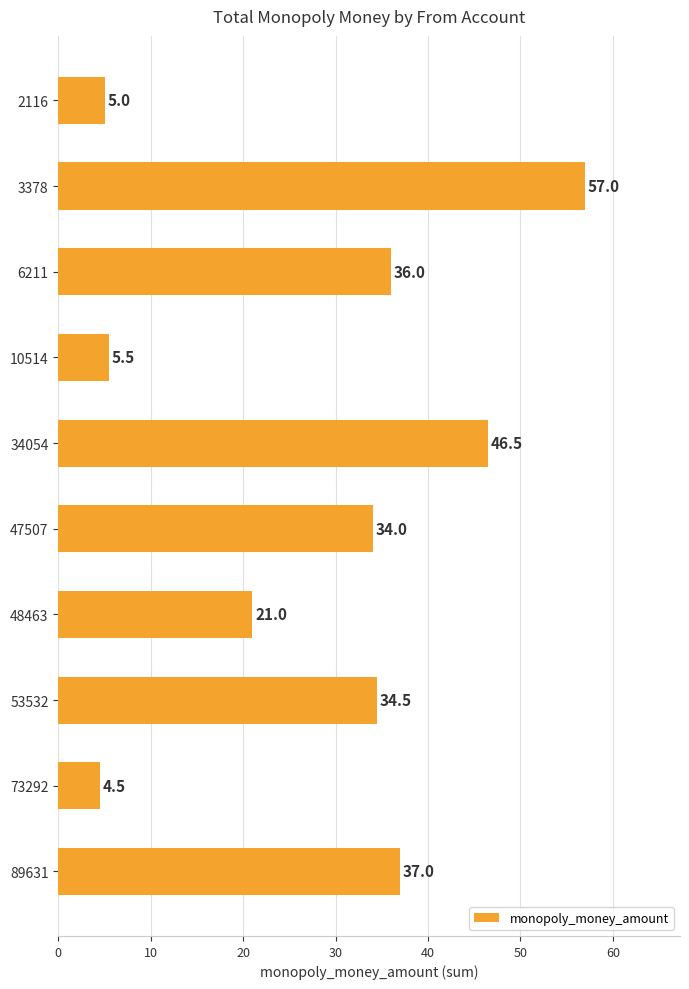

Between 6211 and 10514, which is larger?

6211